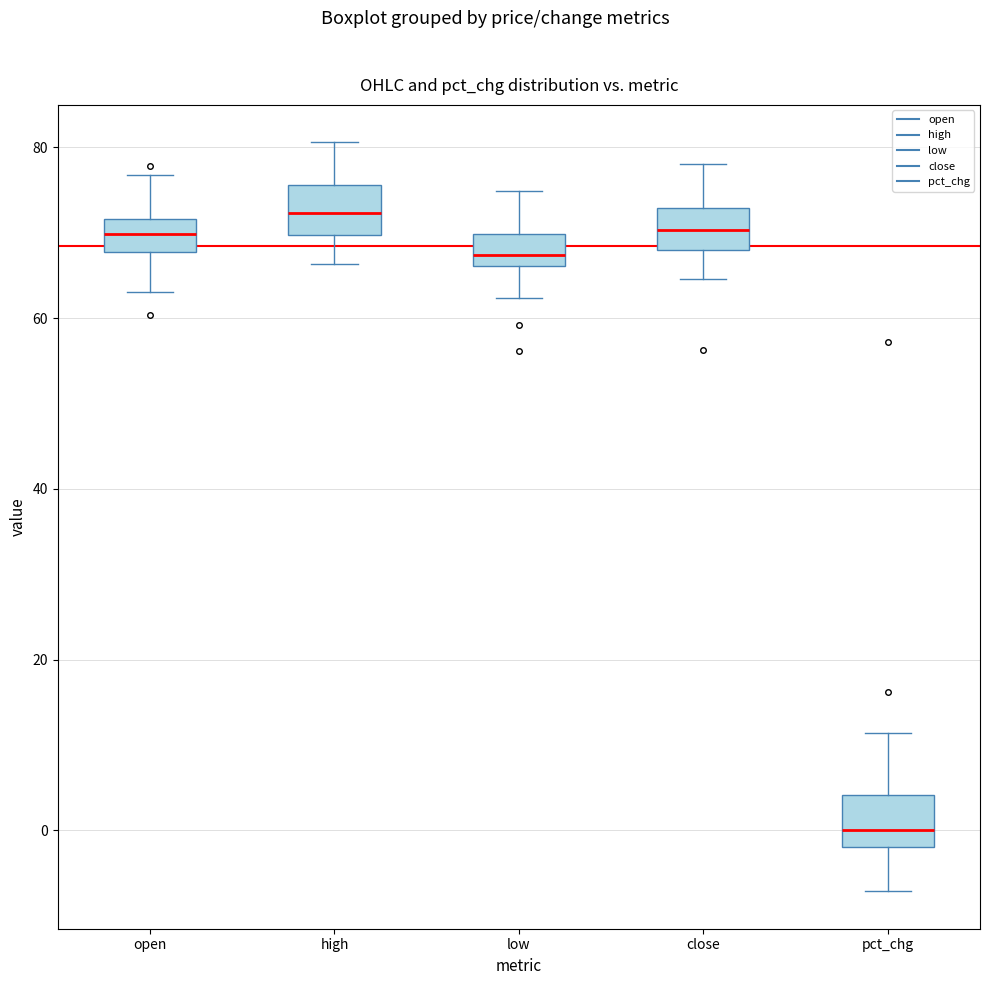

Reading left to right, read every box against the y-axis: the position of its median line, the range the box covers, and the ends of its whiskers. The values are not printed on the chart, so give them approximately, as read against the axis.

open: median 70, box 68 to 72, whiskers 64 to 76
high: median 72, box 70 to 76, whiskers 66 to 80
low: median 68, box 66 to 70, whiskers 62 to 74
close: median 70, box 68 to 72, whiskers 64 to 78
pct_chg: median 0, box -2 to 4, whiskers -8 to 12